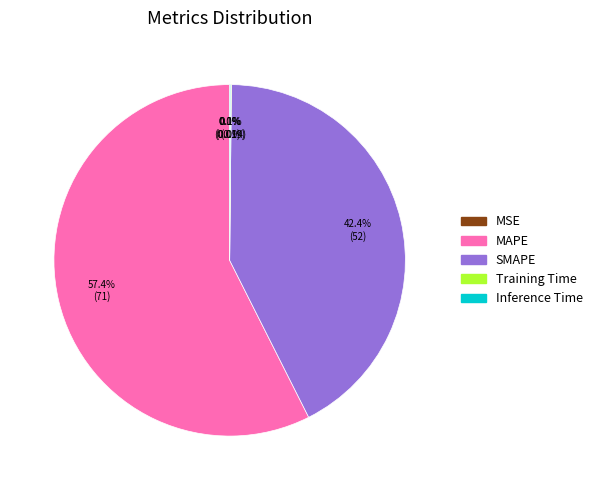

What is the total percentage of MAPE and SMAPE?

99.8%